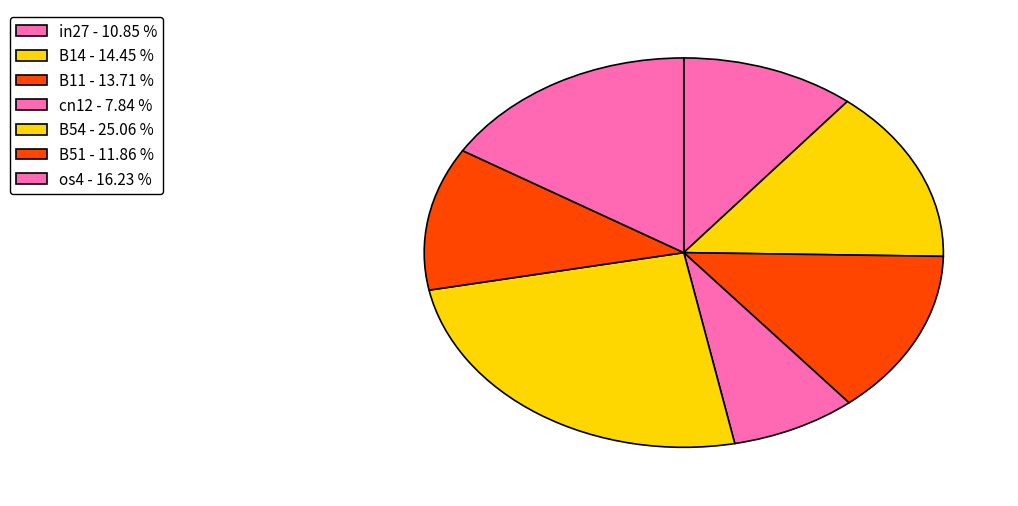

What portion of the pie excludes B51?

88.1%